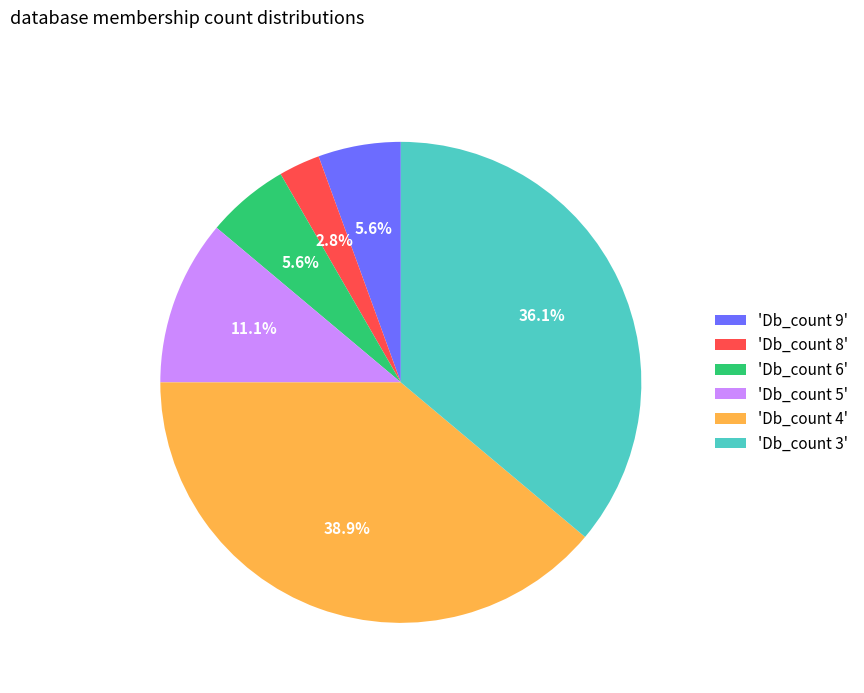

What percentage do 'Db_count 3' and 'Db_count 5' together represent?

47.2%